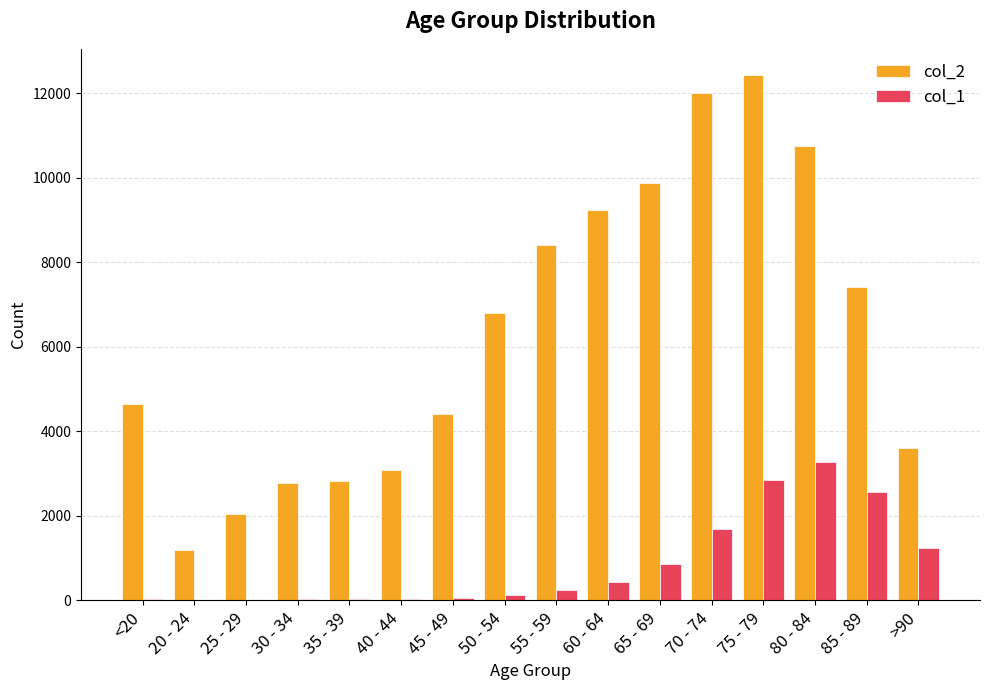

Which series has the largest total across all categories?

col_2